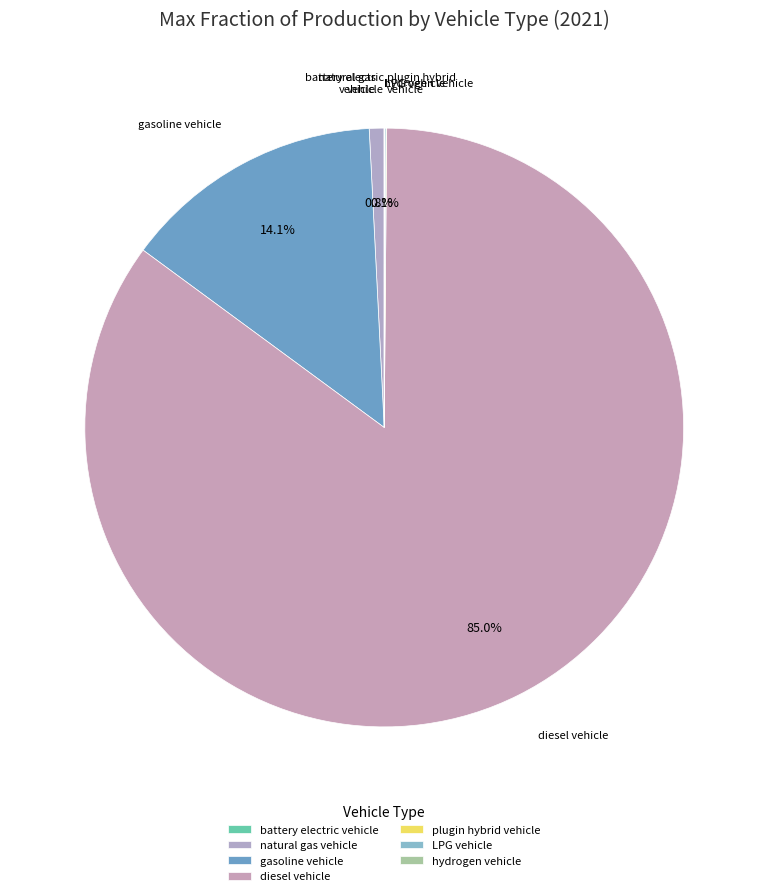

What is the largest slice in the pie chart?

diesel vehicle